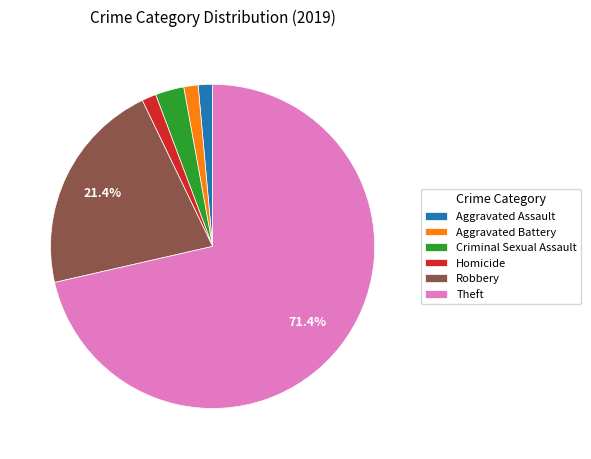

To the nearest percent, what portion does Criminal Sexual Assault represent?

3%